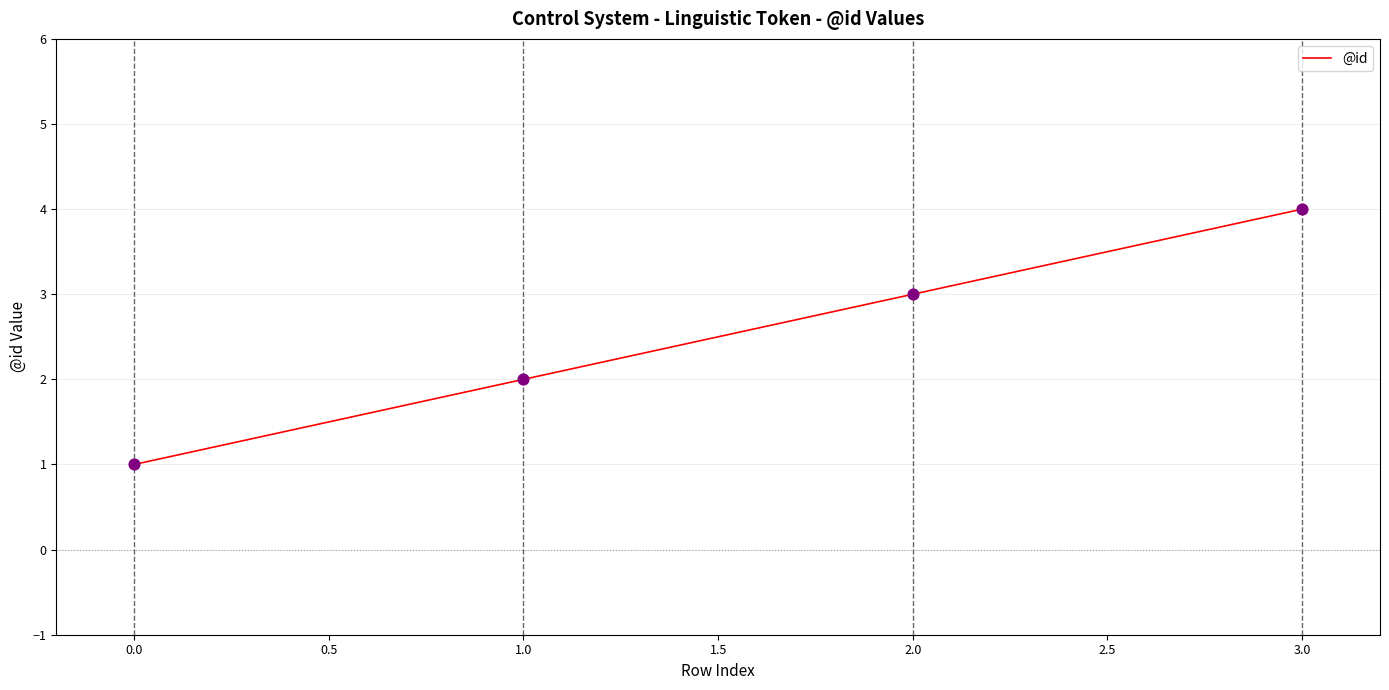

Approximately how many times larger is the value at 3.0 compared to 2.0?

1.3